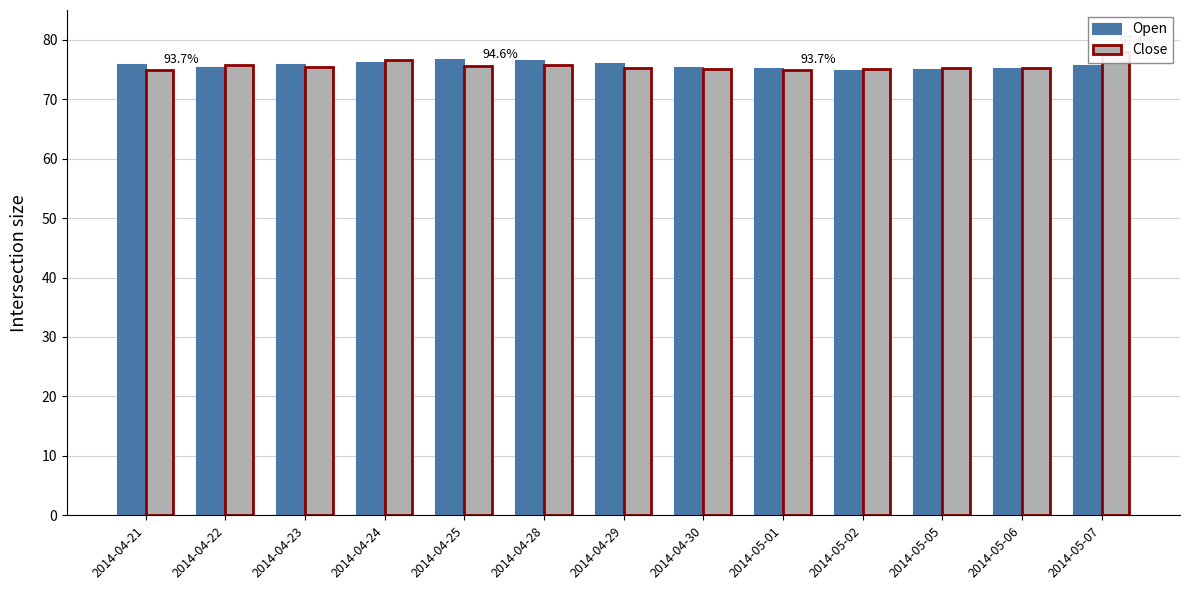

Rank the series by their average value, from highest to lowest.

Close, Open